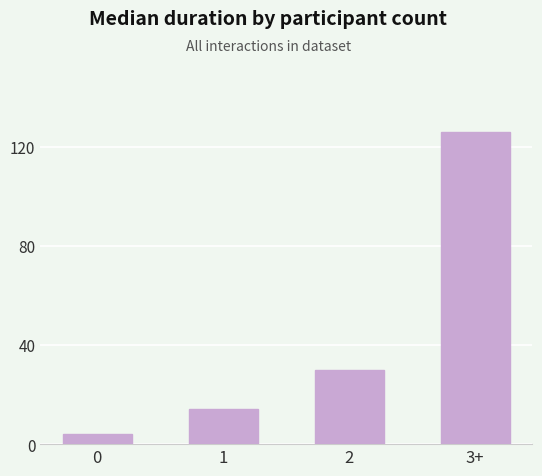

What is the difference between the second highest and second lowest values?

16